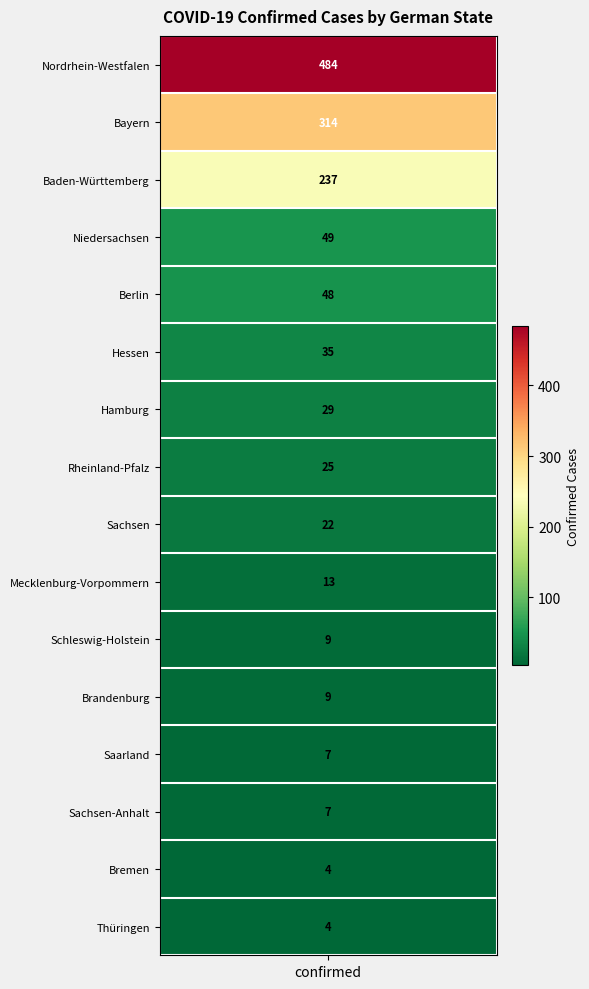

What is the sum of the values at Mecklenburg-Vorpommern and Berlin?

61